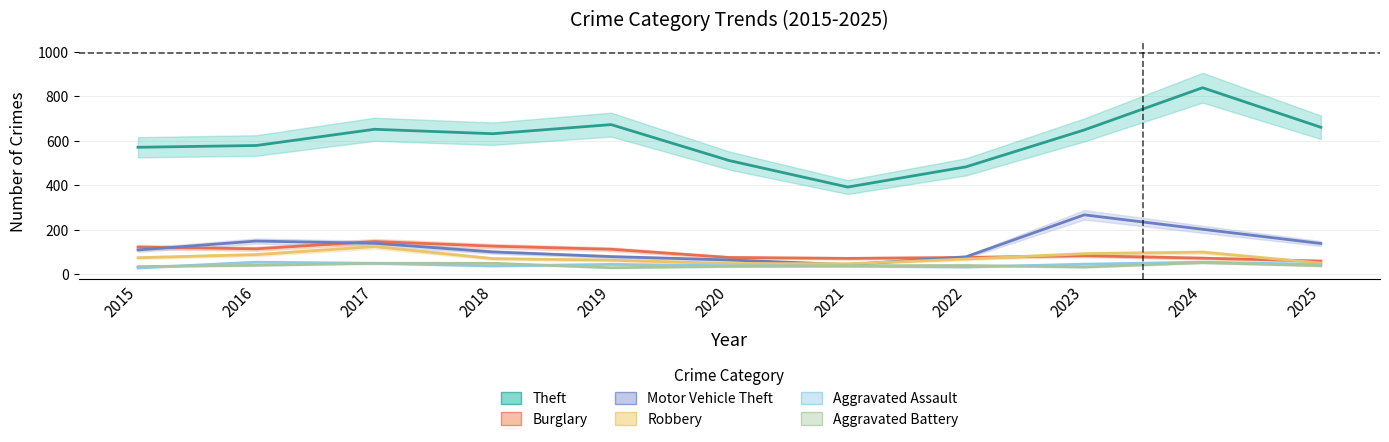

What are all the series names shown in the legend?

Theft, Burglary, Motor Vehicle Theft, Robbery, Aggravated Assault, Aggravated Battery